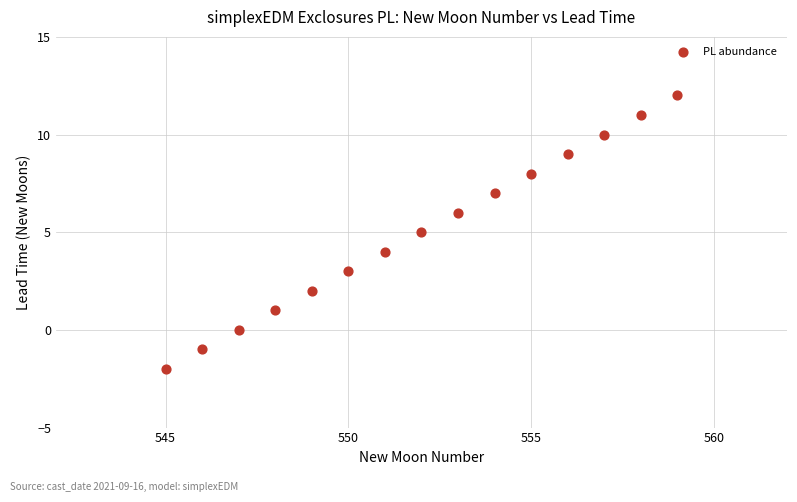

What is the range of X values (max minus min)?

14